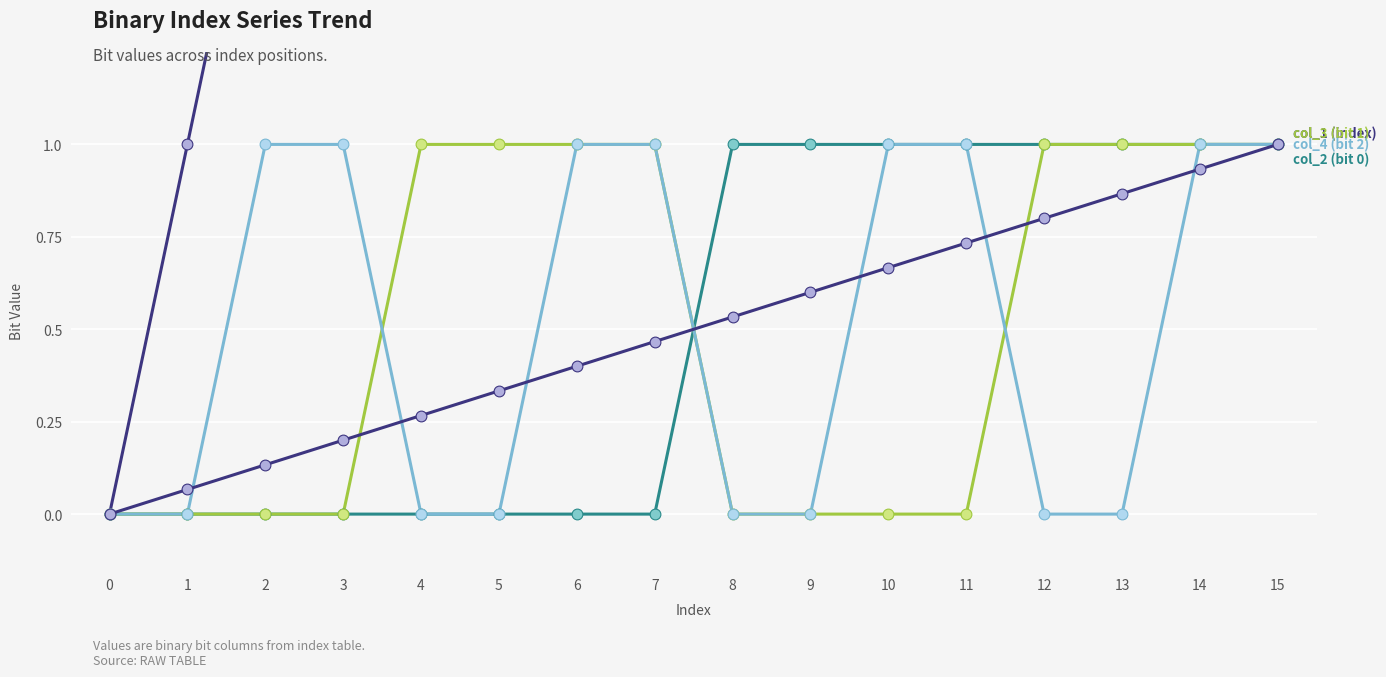

At how many categories does at least one series exceed 0?

15